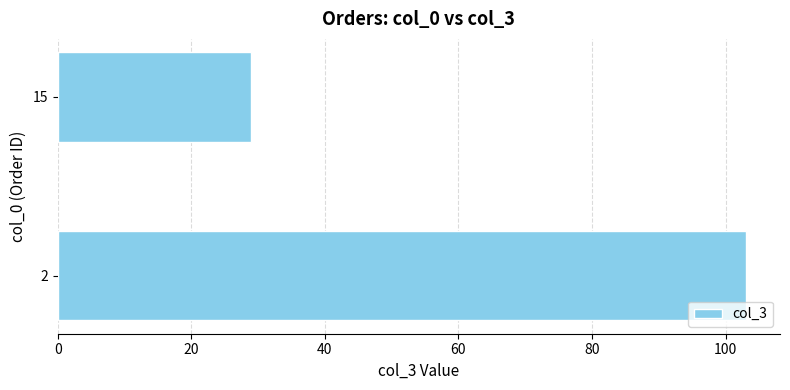

Read the value at 15, to the nearest 5.

30